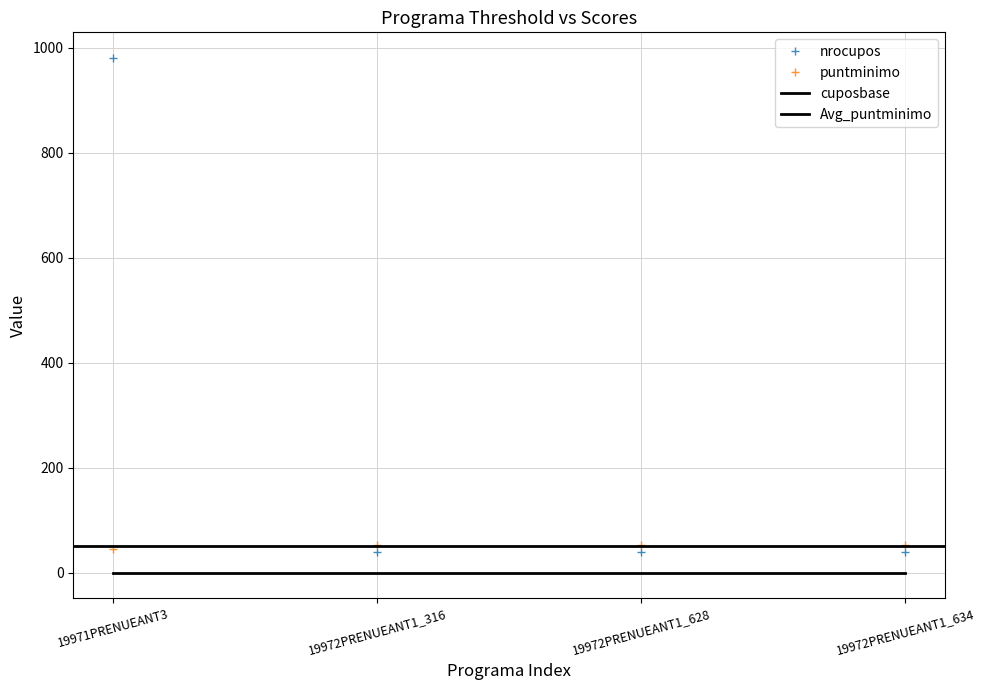

How many data points does each series have?

4